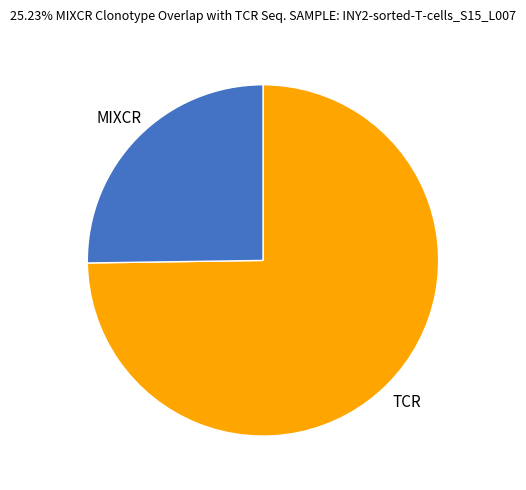

Is there any slice that represents more than half of the pie?

Yes